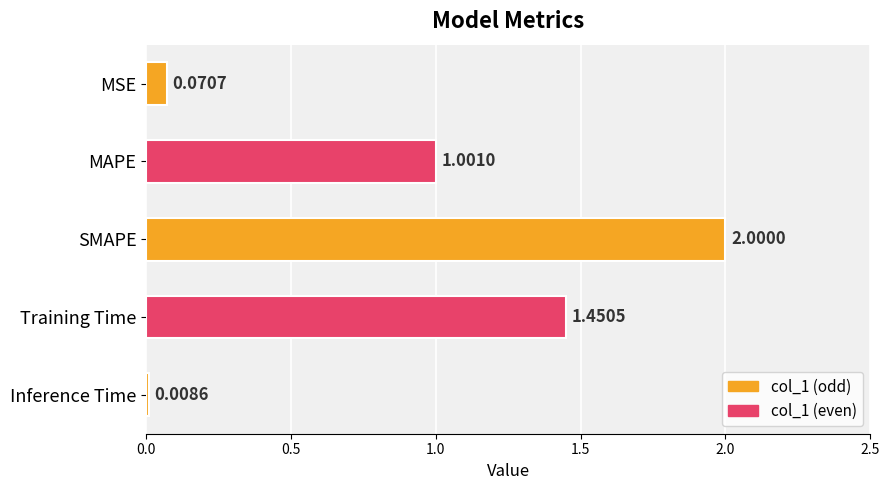

At which category does the chart reach its peak across all series?

SMAPE